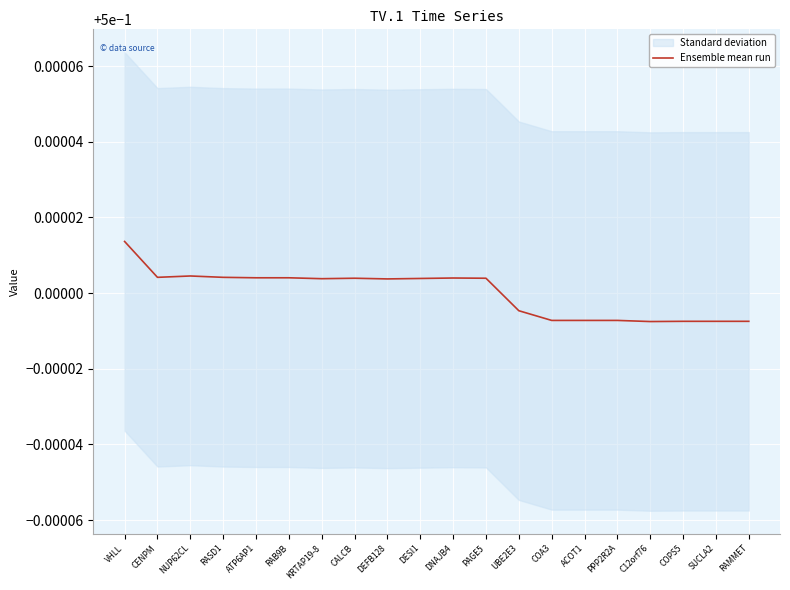

What is the approximate value at RAB9B?

0.5